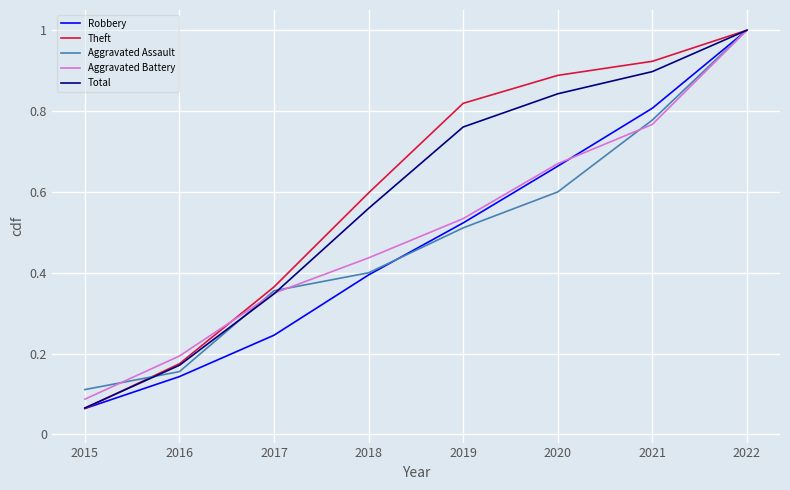

True or false: Robbery has more than 0 interior local peaks.

False